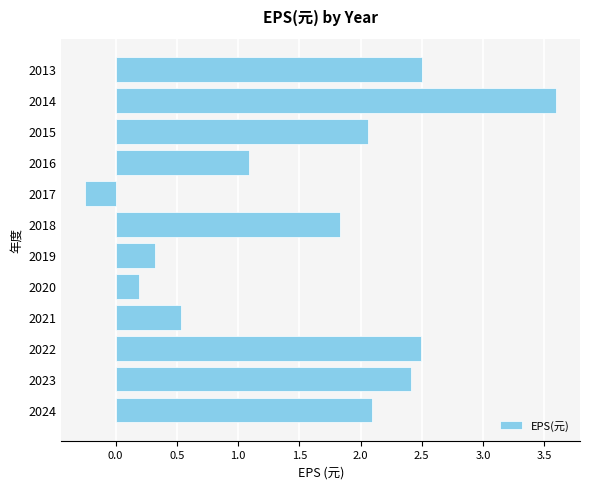

Where is the data nearest to the value 1?

2016